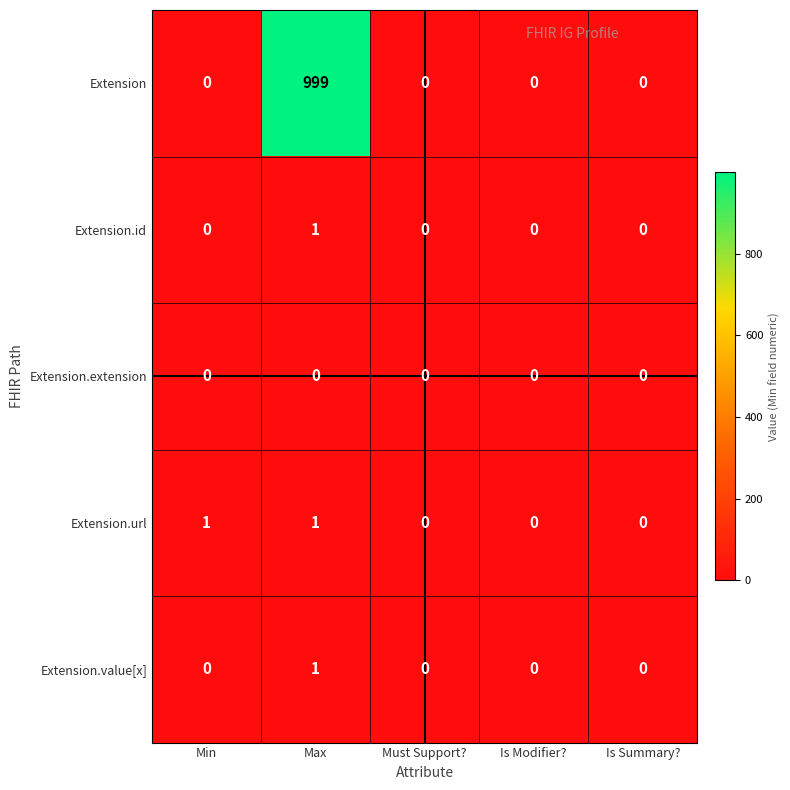

At which category is the sum across all series the highest?

Max